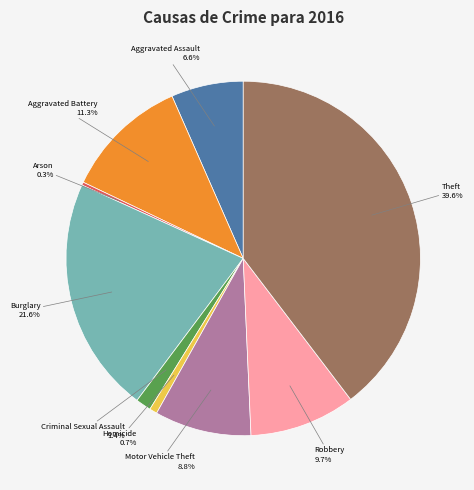

How many slices are in this pie chart?

9